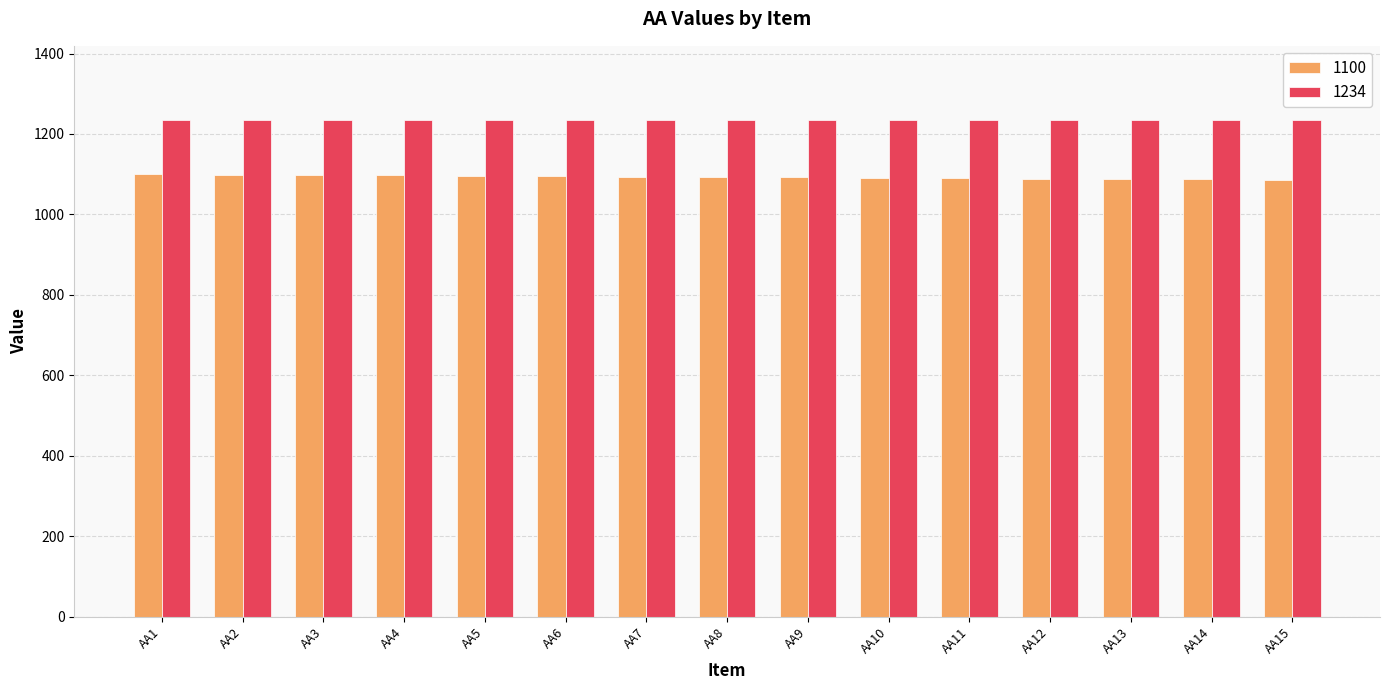

List the series in order of their overall mean, lowest first.

1100, 1234